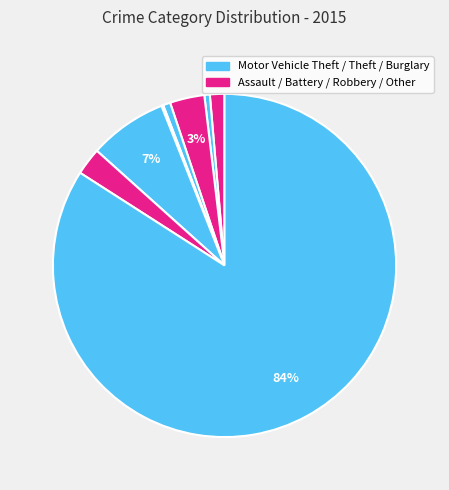

To the nearest percent, what is the average slice percentage?

12%